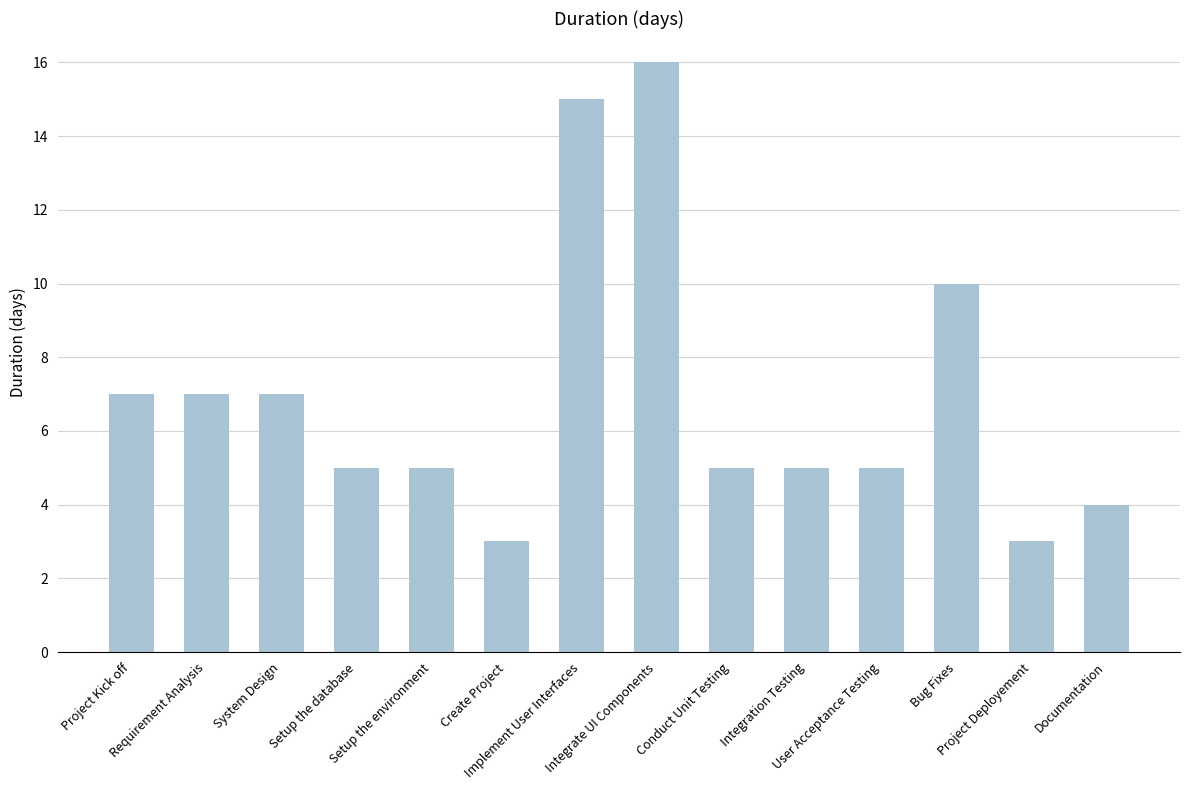

The value at Setup the database is 5. True or false?

True